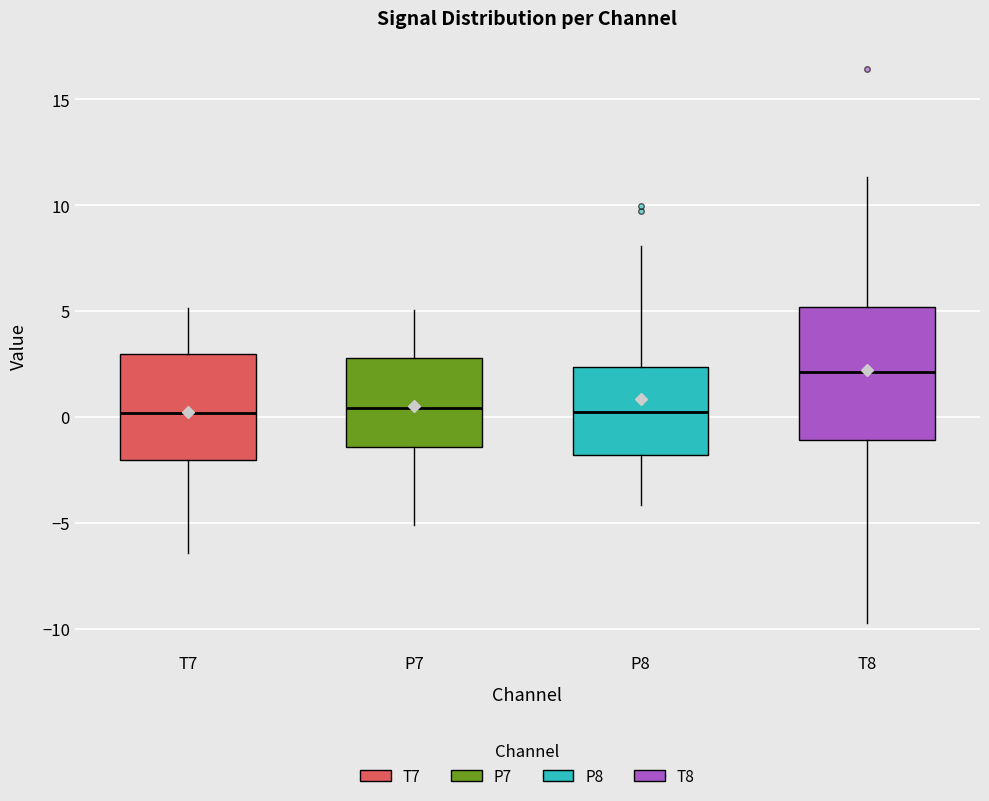

Where does the lower whisker of the box for P7 end on the y-axis? The values are not printed on the chart, so give them approximately, as read against the axis.

-5.0